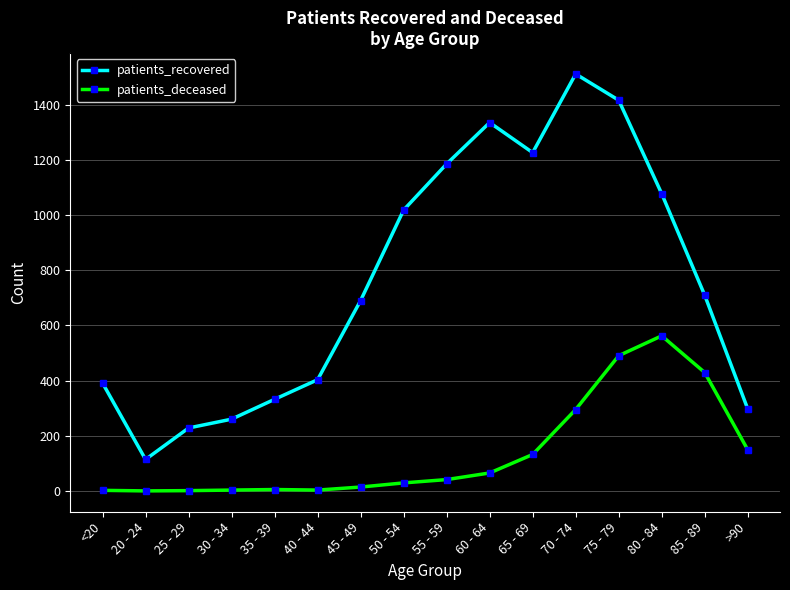

True or false: patients_recovered has a value of 391 at <20.

True